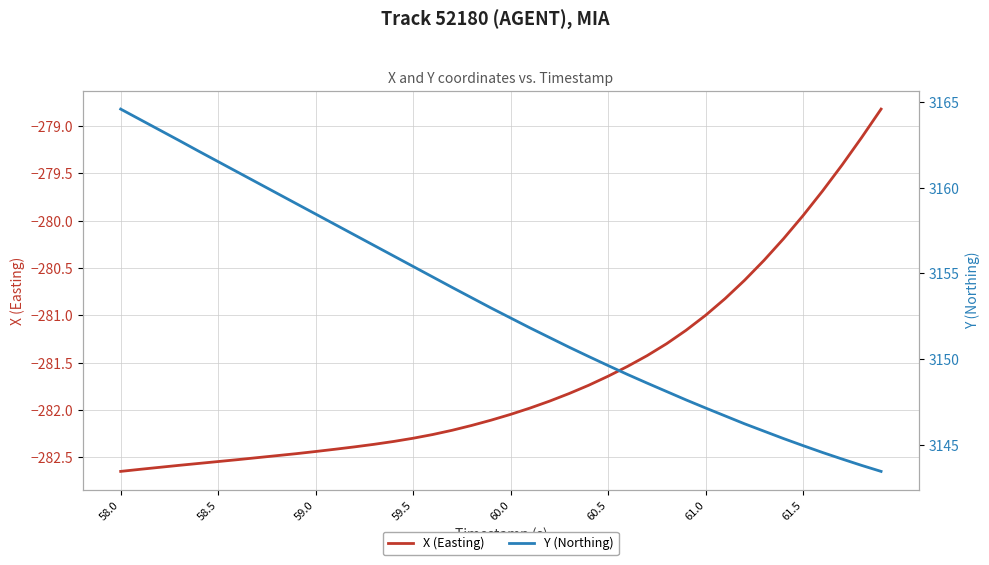

Rank the series by their maximum value, from lowest to highest.

X (Easting), Y (Northing)